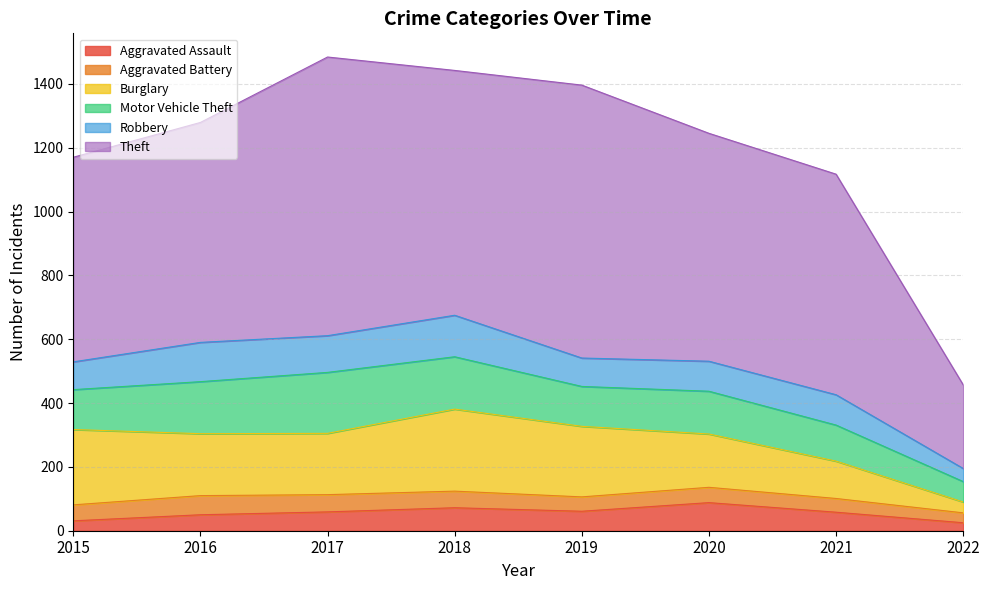

Reading right to left, transcribe all the data shown in this chart.

Aggravated Assault: 25	58	88	61	72	59	50	31
Aggravated Battery: 31	43	48	45	52	54	60	50
Burglary: 34	117	167	221	257	192	194	236
Motor Vehicle Theft: 64	113	134	125	164	191	163	125
Robbery: 41	95	94	89	130	115	123	87
Theft: 262	691	714	855	767	873	689	641